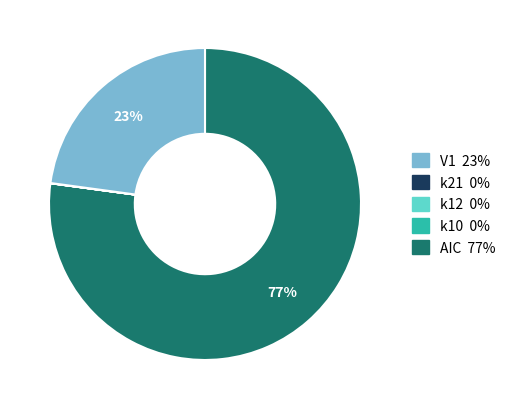

To the nearest percent, what is the difference between the largest and smallest slice percentages?

77%